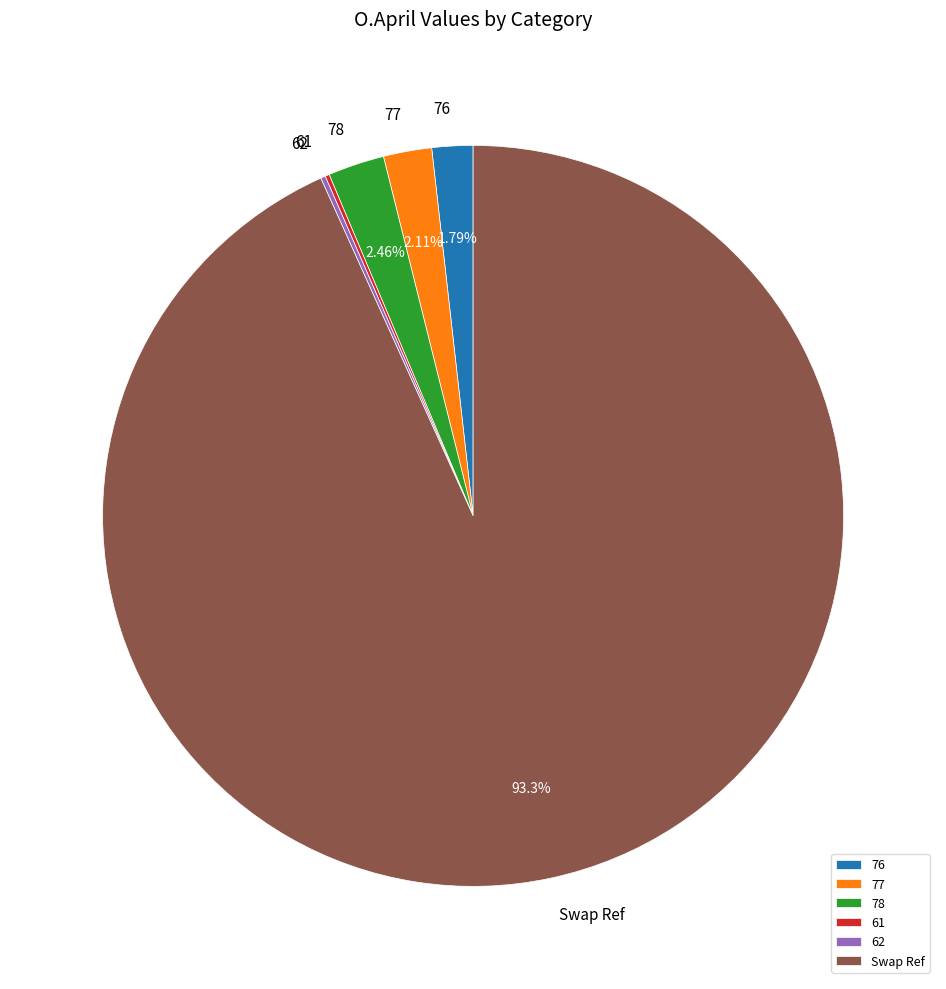

Approximately how many times larger is the value at 78 compared to 76?

1.4